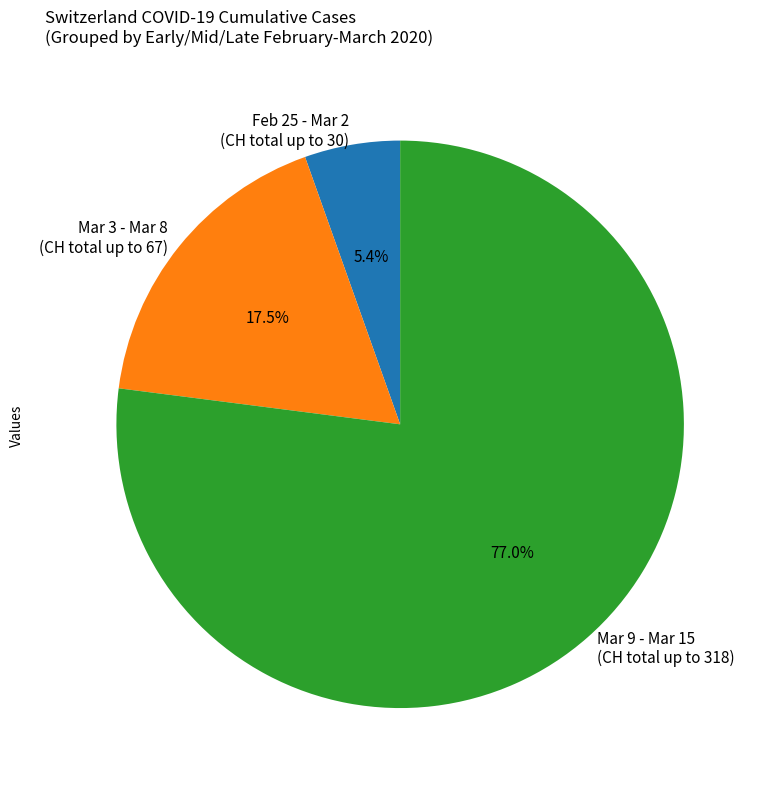

Which category has the biggest portion of the pie?

Mar 9 - Mar 15 (CH total up to 318)